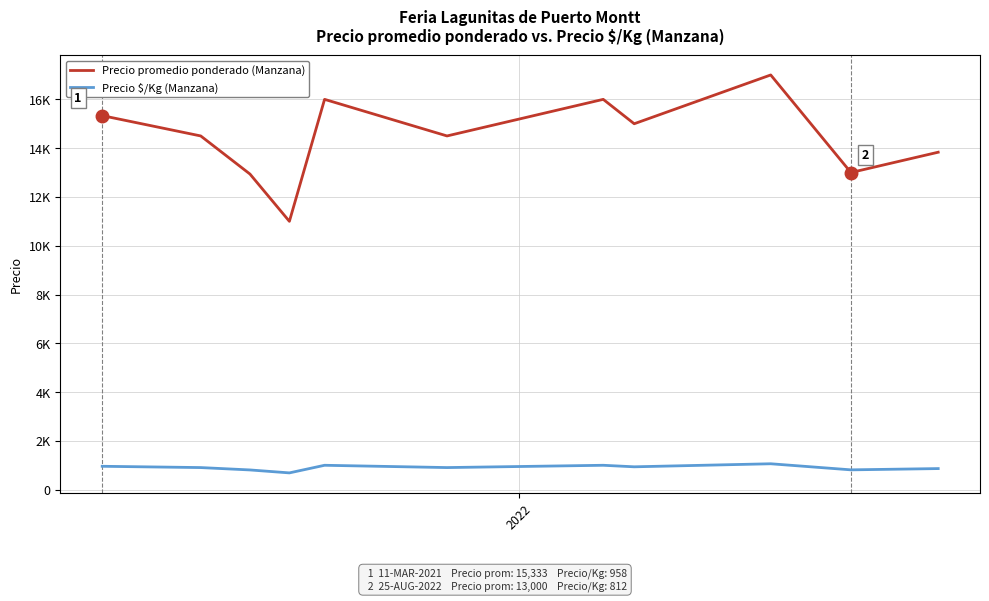

Is this an area chart (filled region under the line)?

No